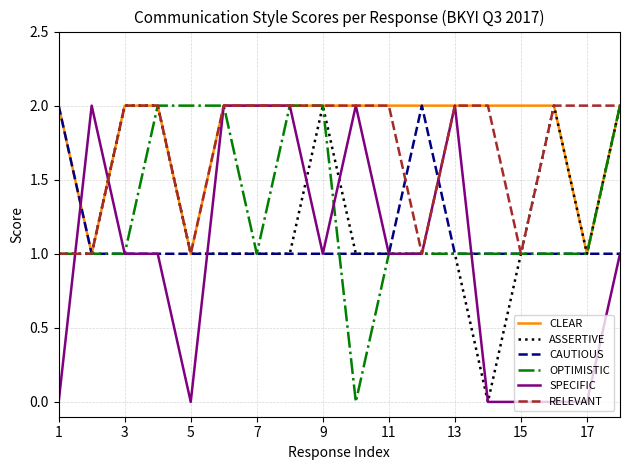

The CAUTIOUS series shows 1 at 7. True or false?

True